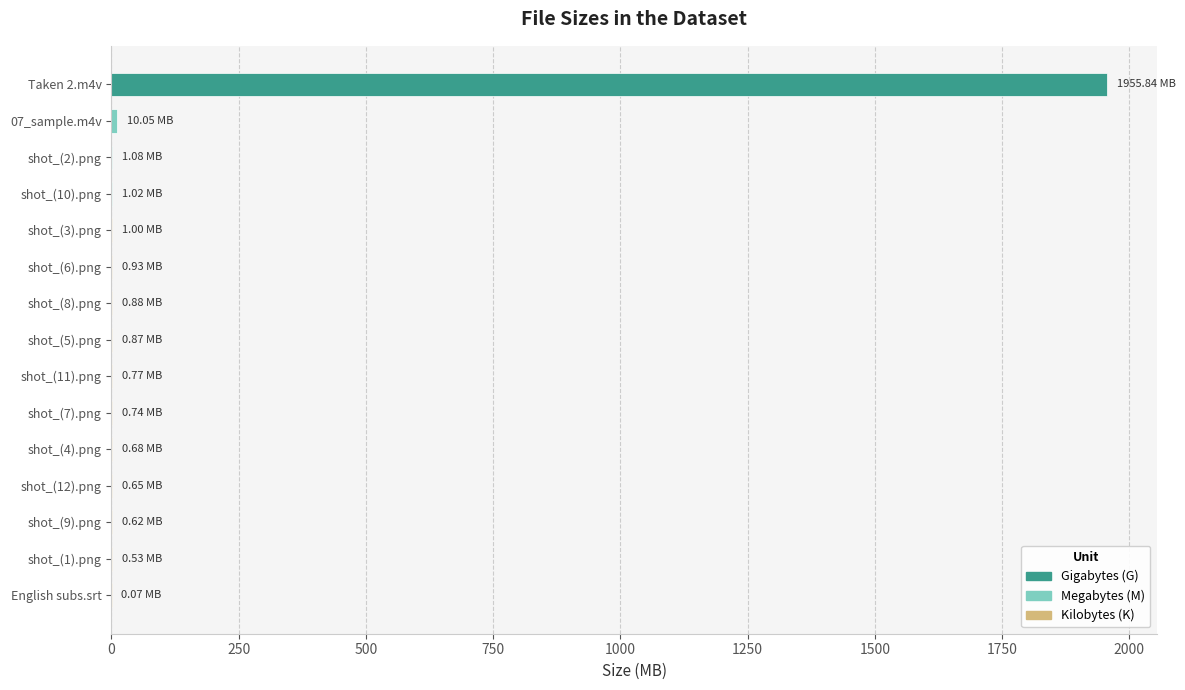

What is the maximum value shown in the chart?

1955.8